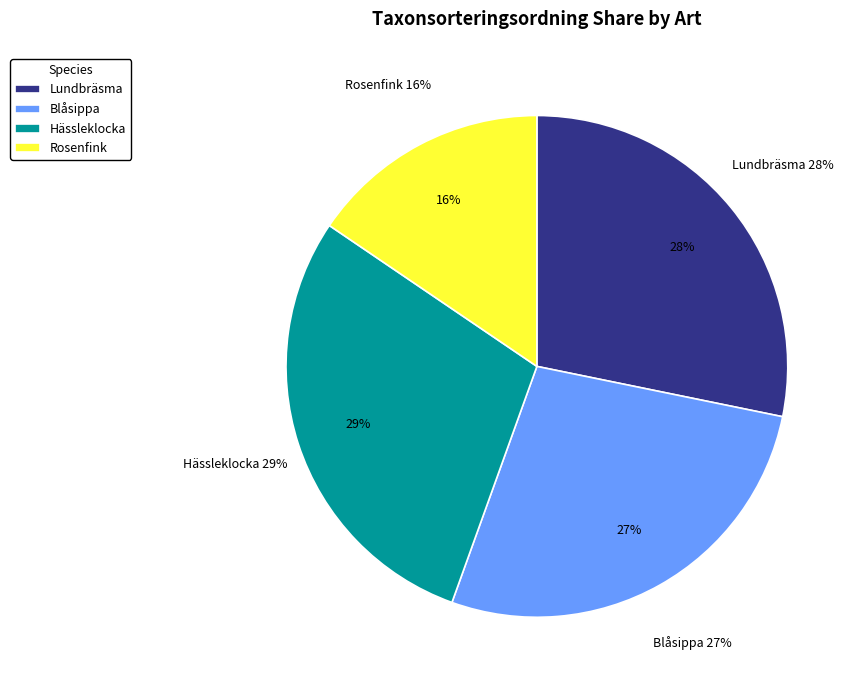

To the nearest percent, what is the combined percentage of Hässleklocka (85540083) and Rosenfink (85813720)?

45%